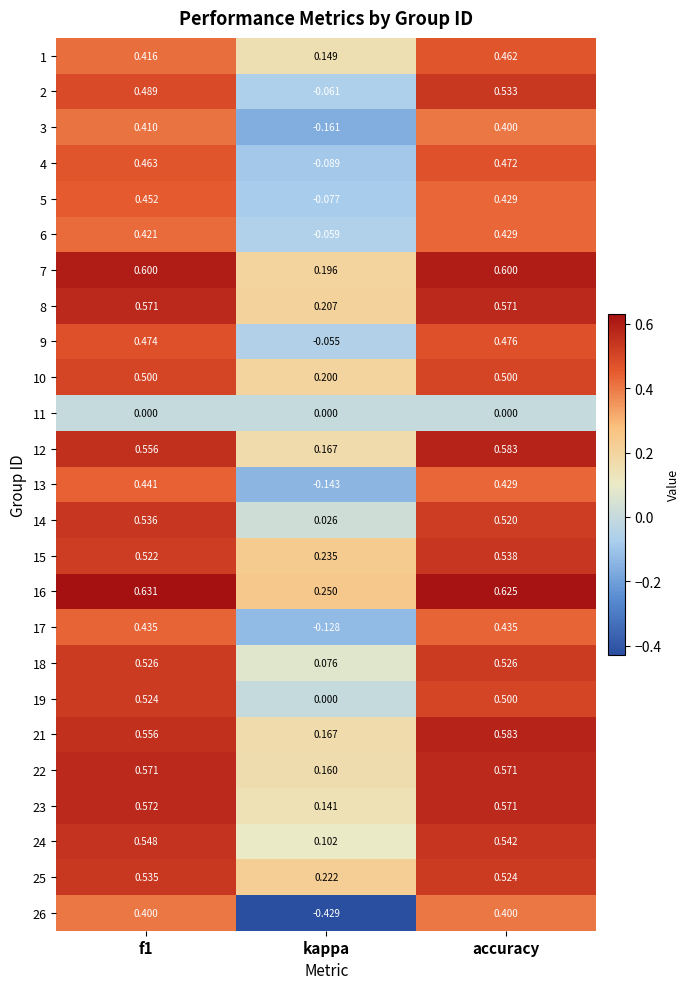

Which category has the lowest value in the 4 series?

kappa